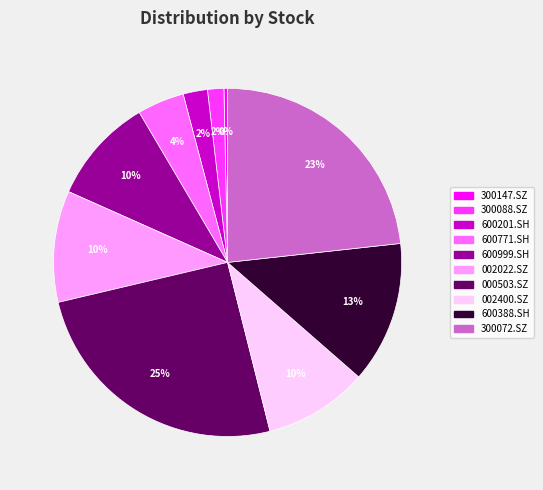

To the nearest percent, what portion does 002022.SZ represent?

10%